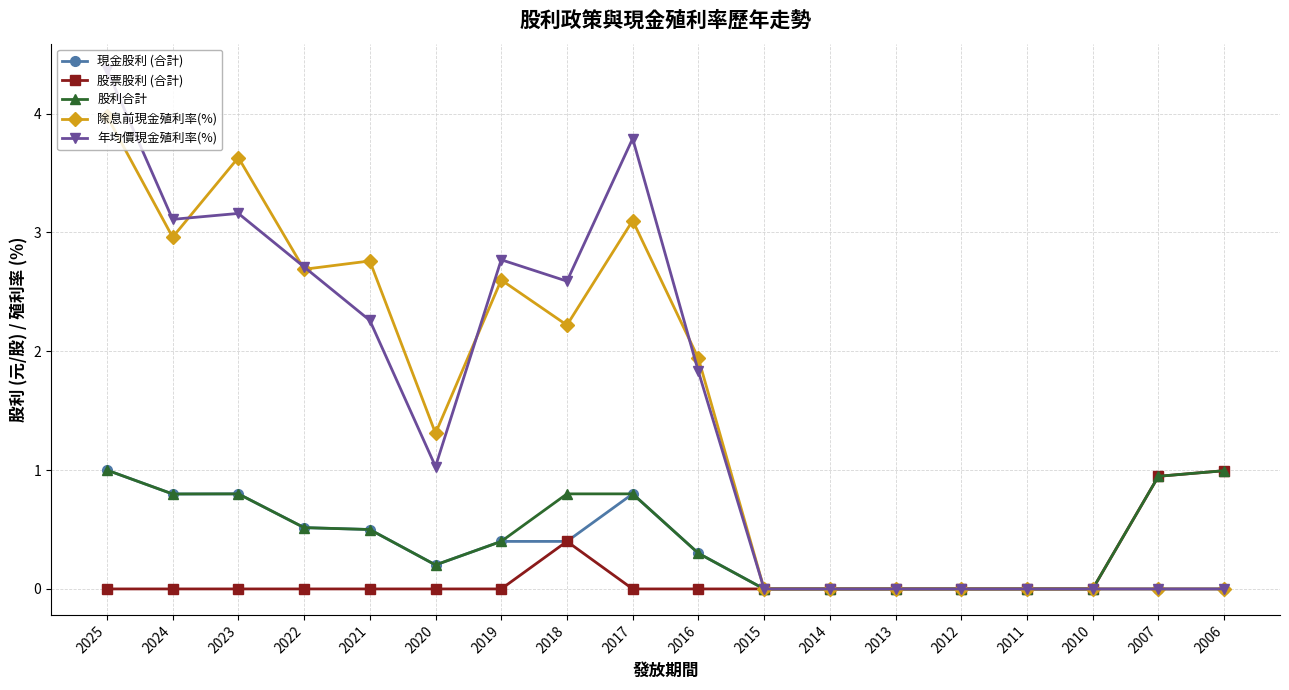

What is the sum of the 股利合計 values at 2022 and 2016?

0.8